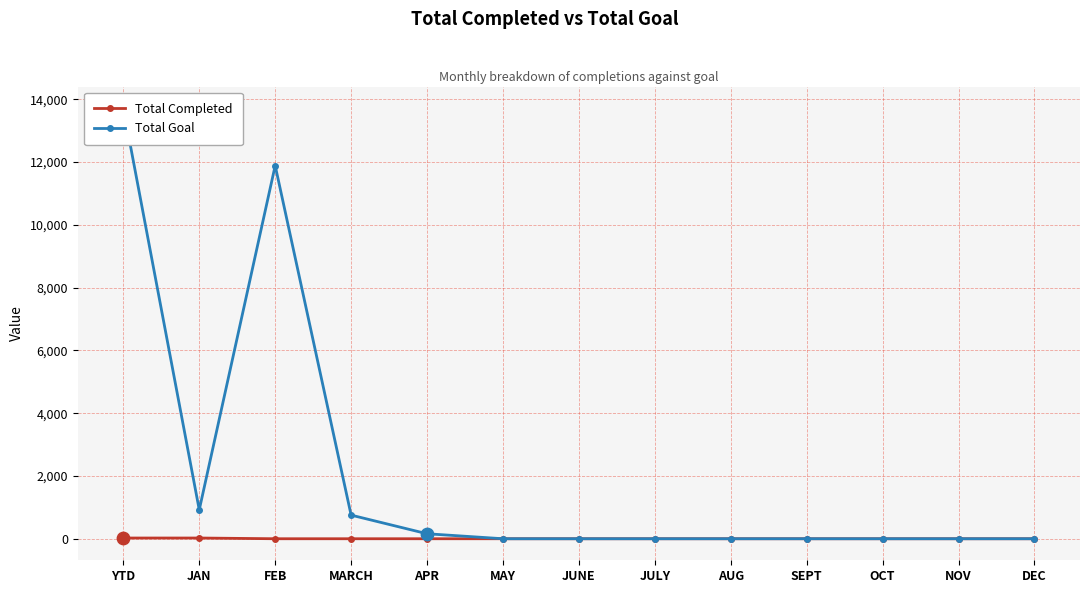

What are all the series names shown in the legend?

Total Completed, Total Goal